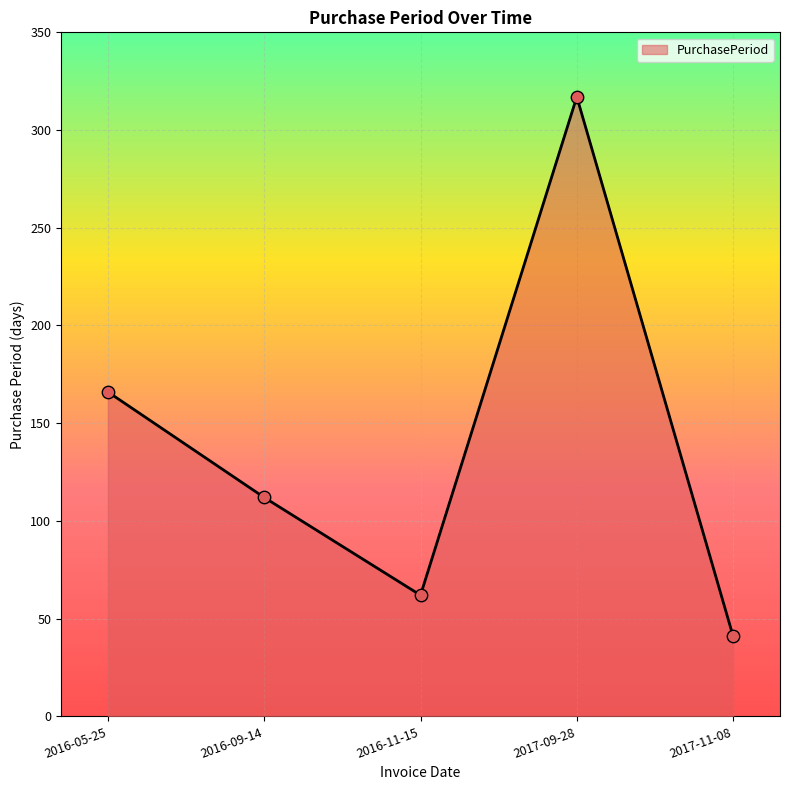

What is the ratio of the value at 2017-11-08 to the value at 2017-09-28?

0.1